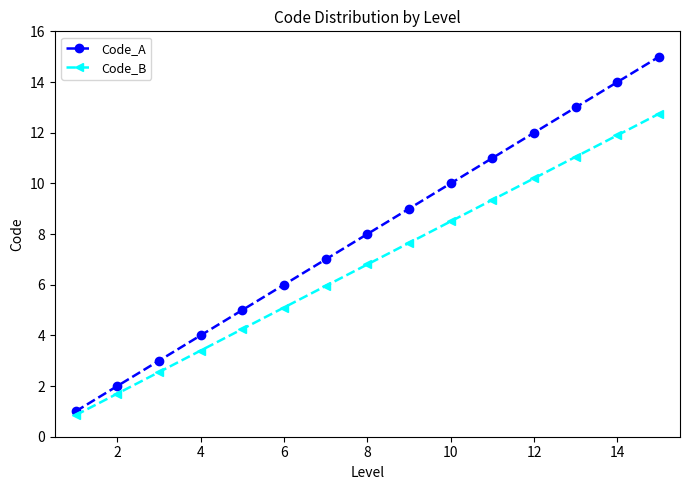

What is the maximum value shown in the chart?

15.0